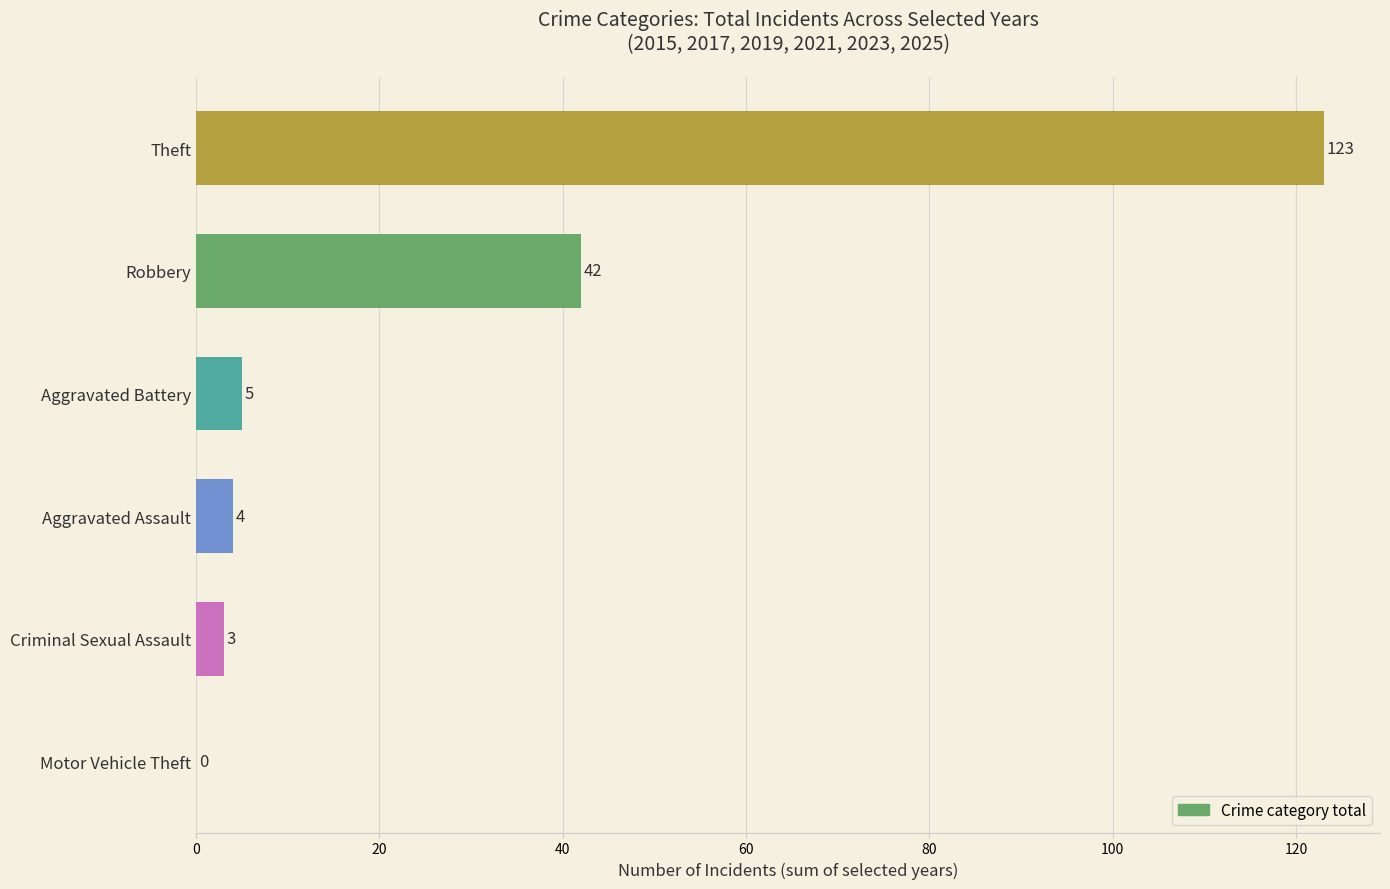

Count the number of data series in this chart.

1